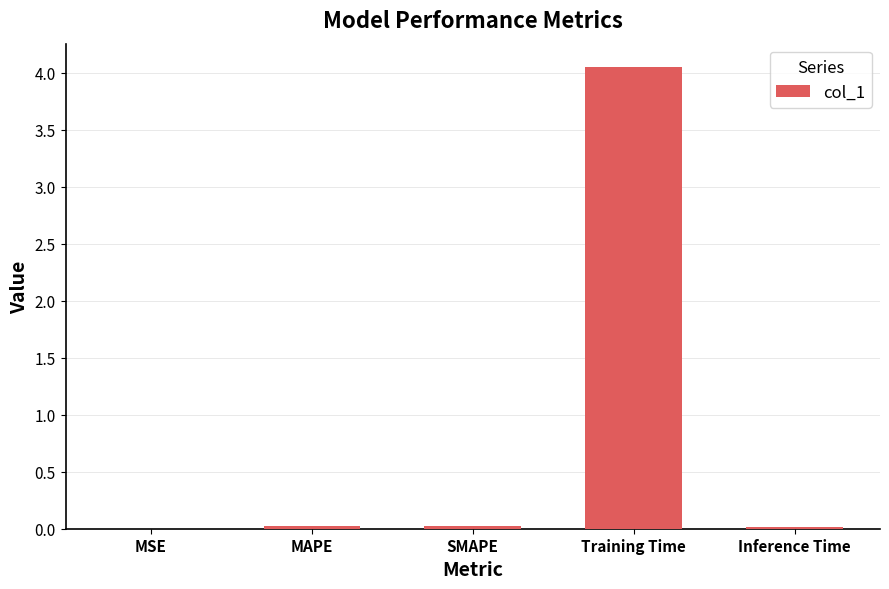

Which has a higher value, Training Time or MAPE?

Training Time